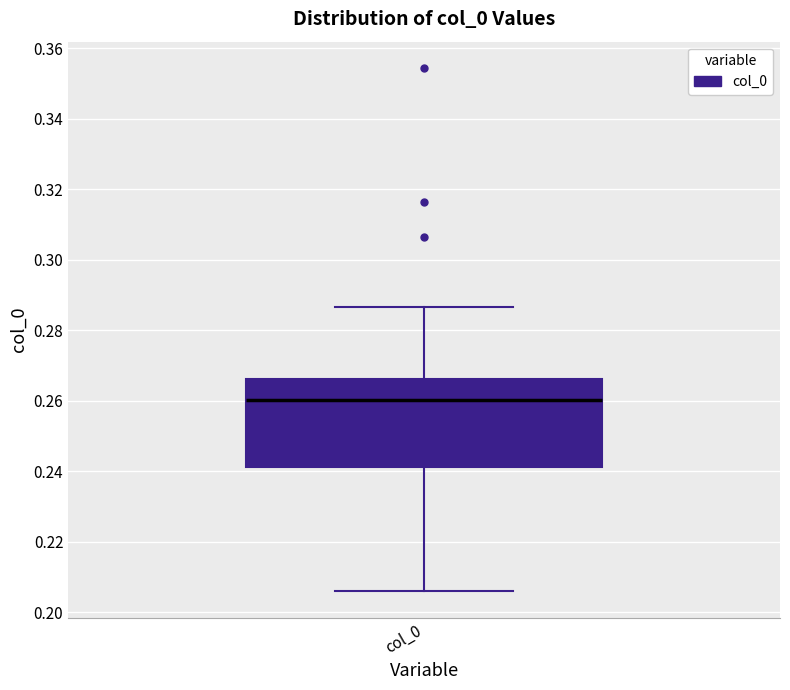

Where does the upper whisker of the box for col_0 end on the y-axis? The values are not printed on the chart, so give them approximately, as read against the axis.

0.286